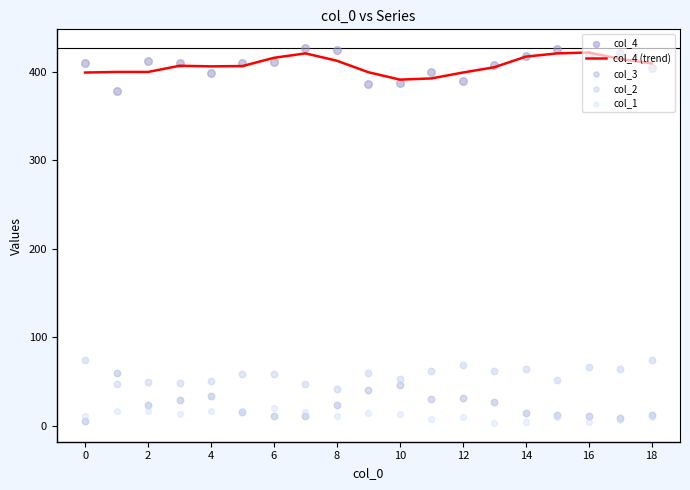

Which series has the widest spread of Y values?

col_3